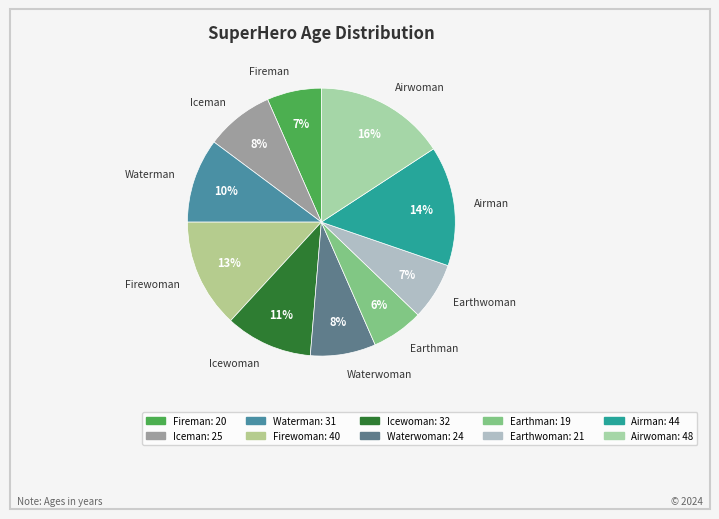

Is there a majority slice in this chart?

No